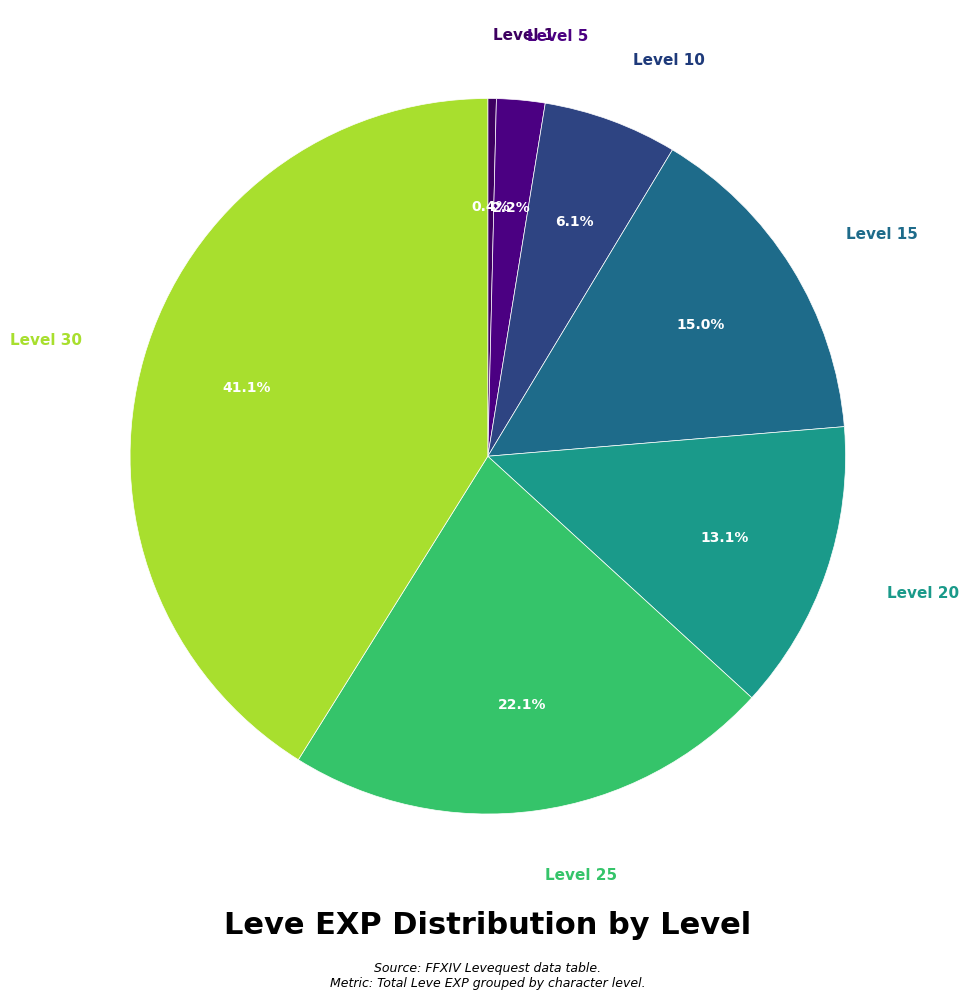

Which has a higher value, Level 30 or Level 5?

Level 30